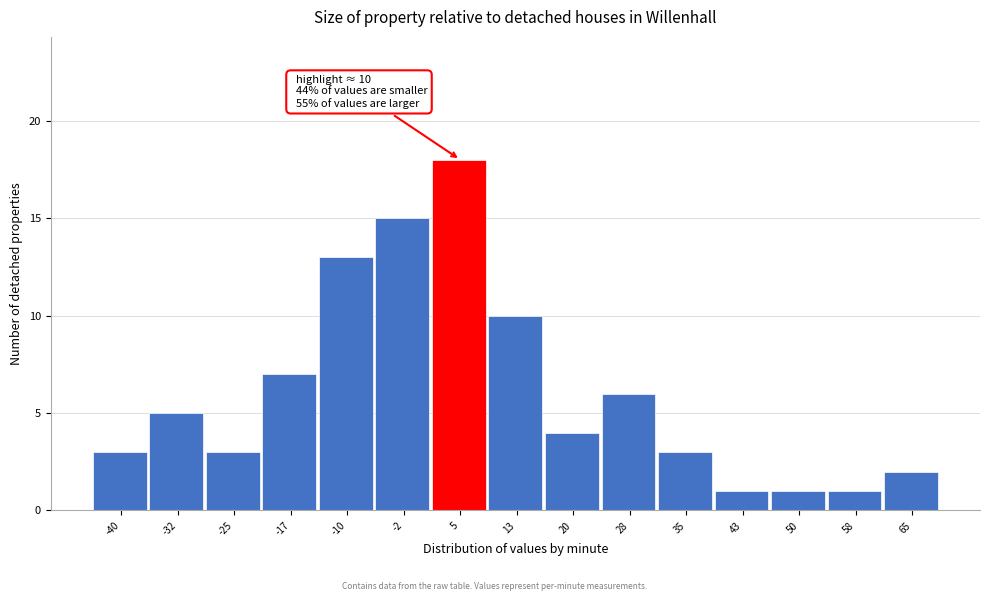

Reading left to right, what are all the values shown in this chart?

3	5	3	7	13	15	18	10	4	6	3	1	1	1	2